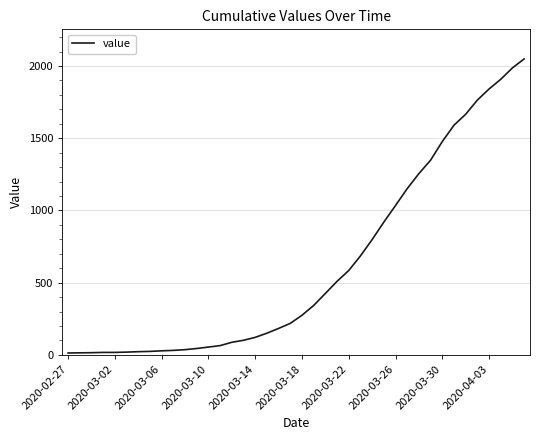

What is the difference between the maximum and minimum values?

2036